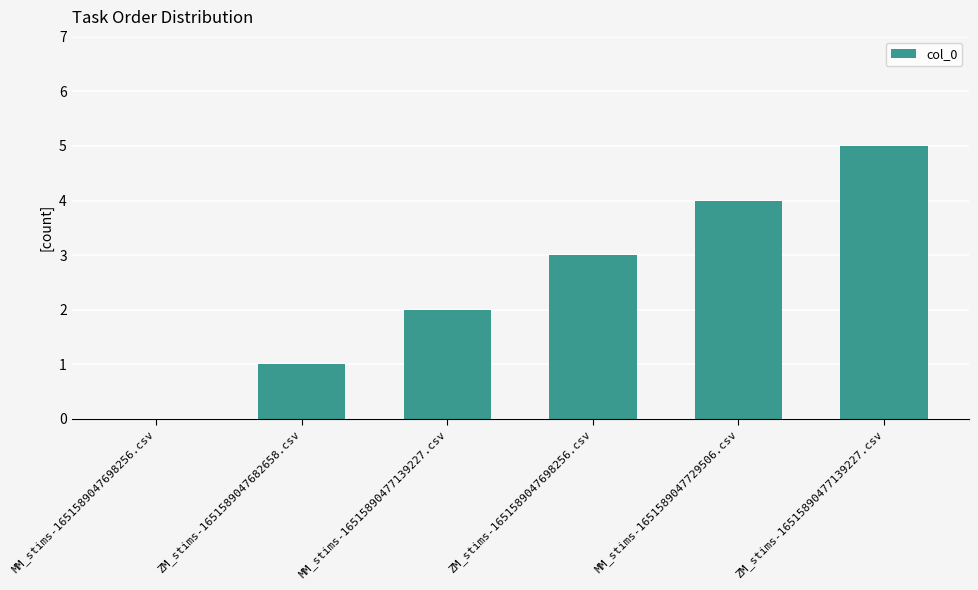

What is the sum of all values?

15